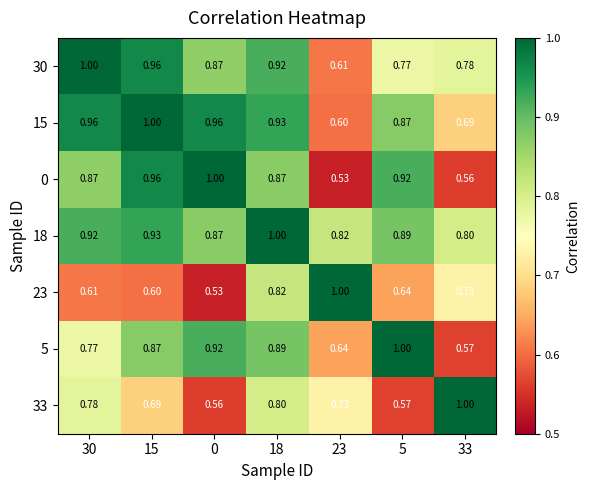

Is the value of 18 at 5 greater than the value of 30 at 15?

No